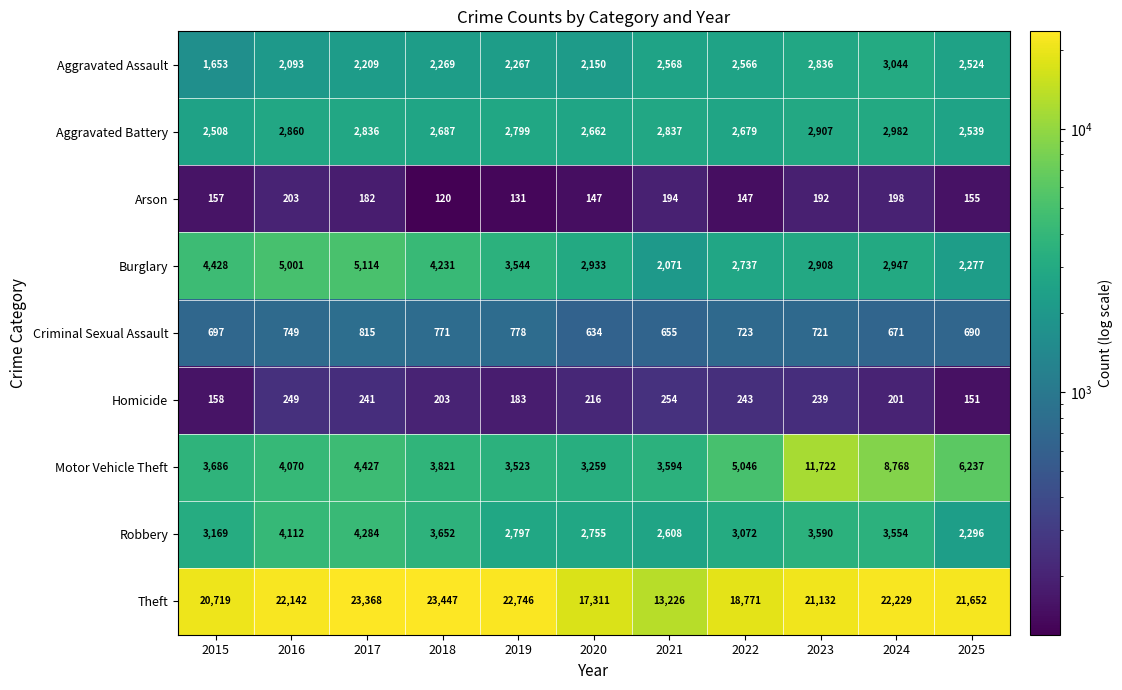

What is the maximum value for Burglary?

5114